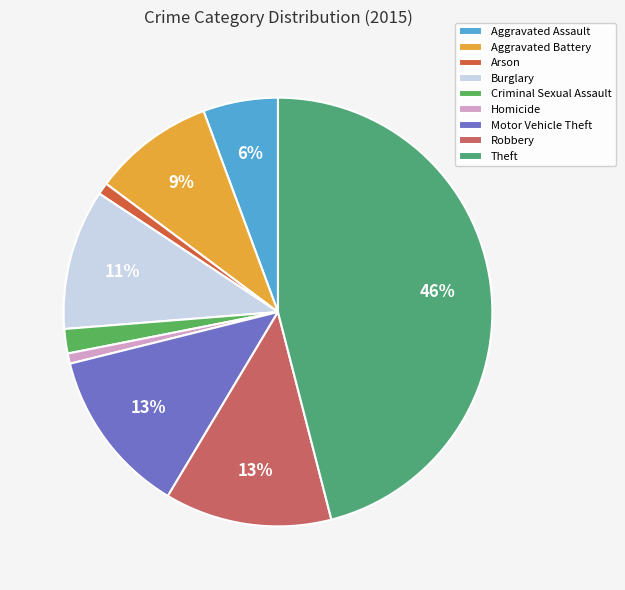

Which category has the smallest portion of the pie?

Homicide